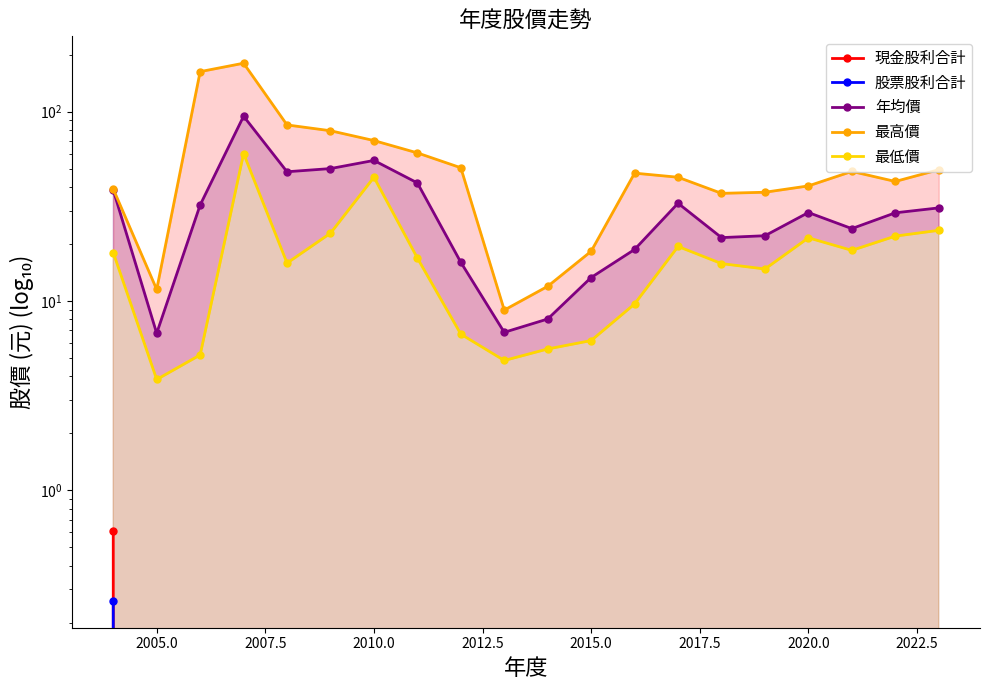

What is the sum of all 現金股利合計 values?

0.6